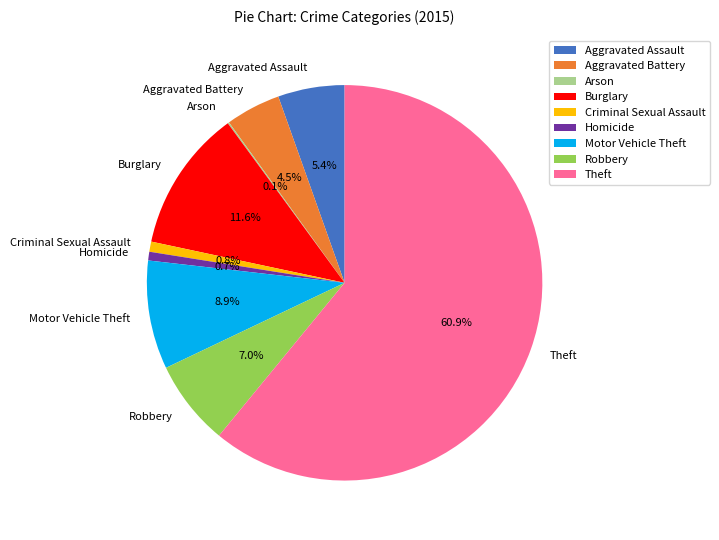

Combined, do Criminal Sexual Assault and Aggravated Assault account for over 50%?

No